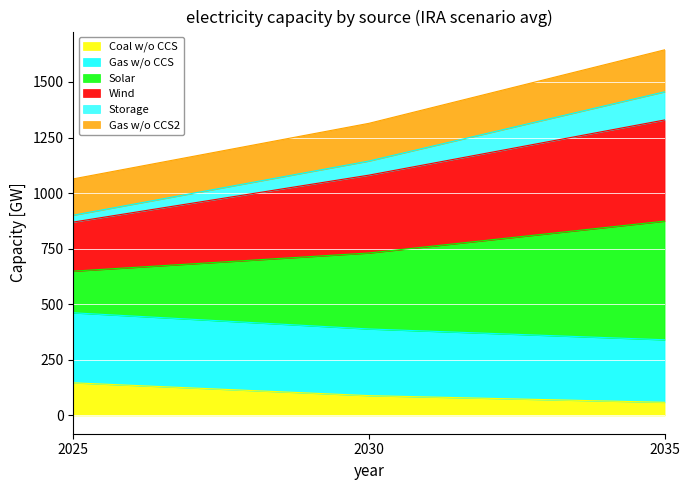

How many lines are shown in the chart?

6